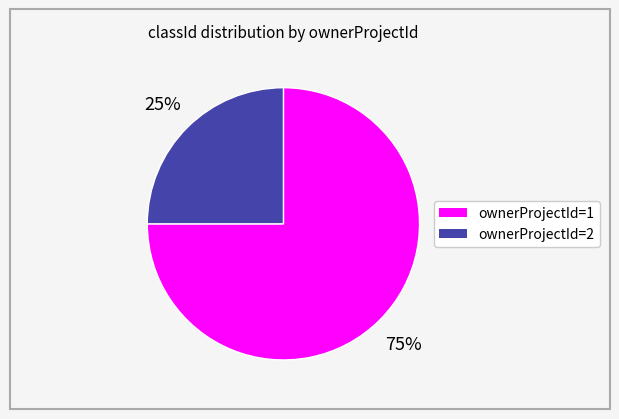

To the nearest percent, what is the average slice percentage?

50%